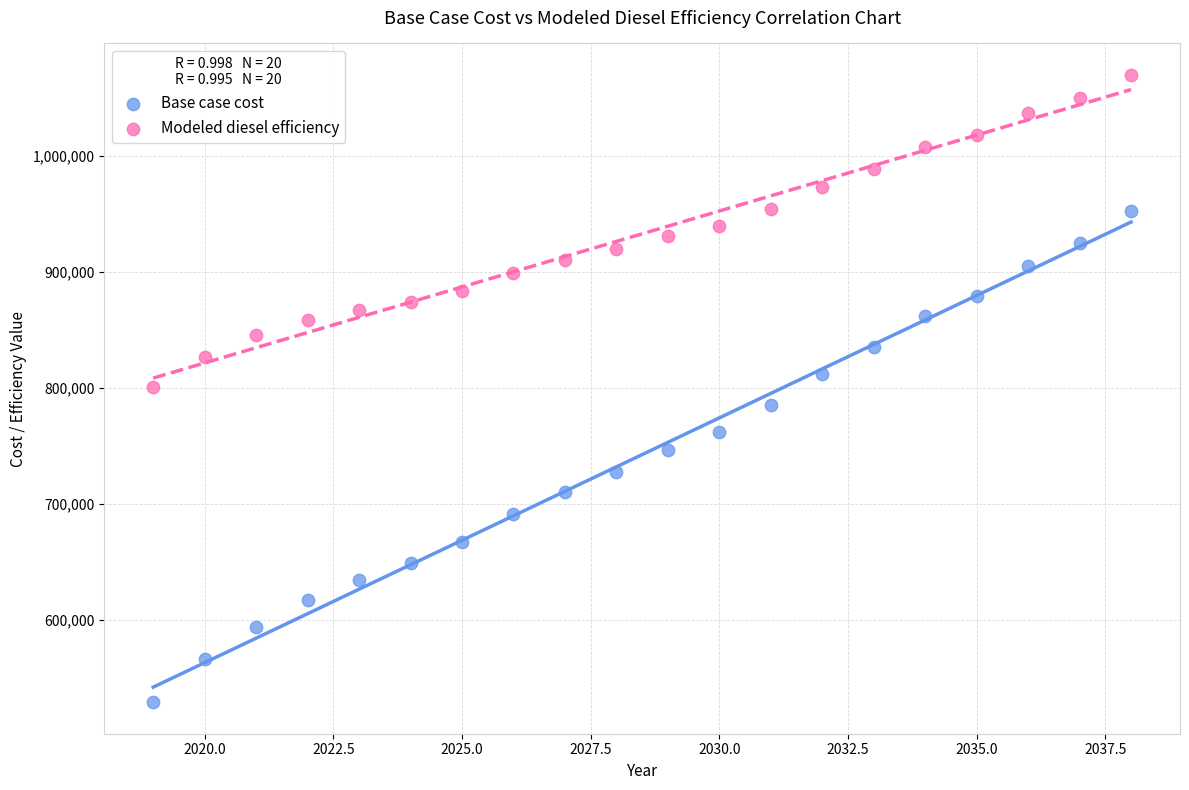

Across all data points, what is the range of Y values (max minus min)?

540952.3